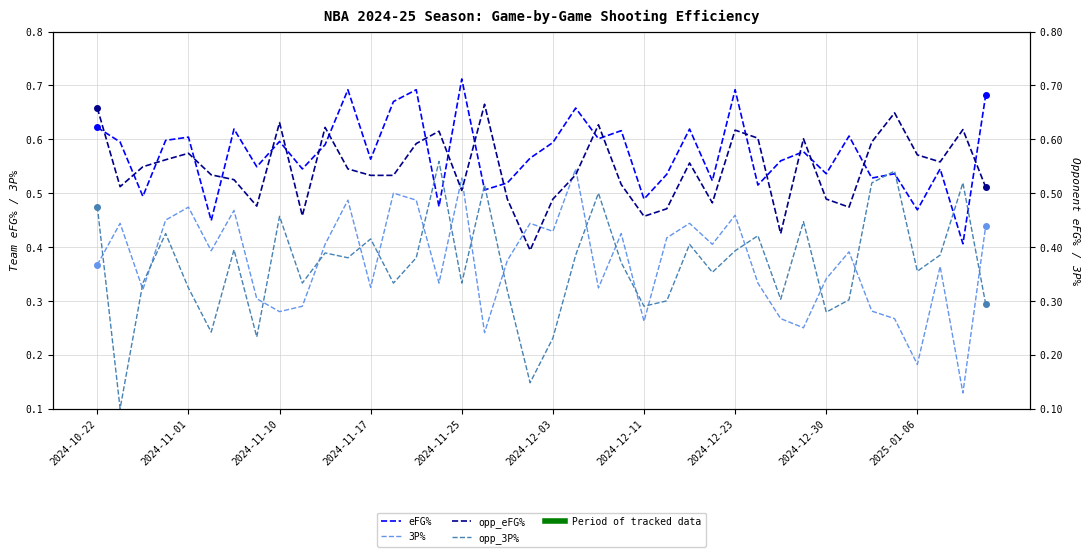

True or false: 3P% has more than 1 interior local peaks.

True